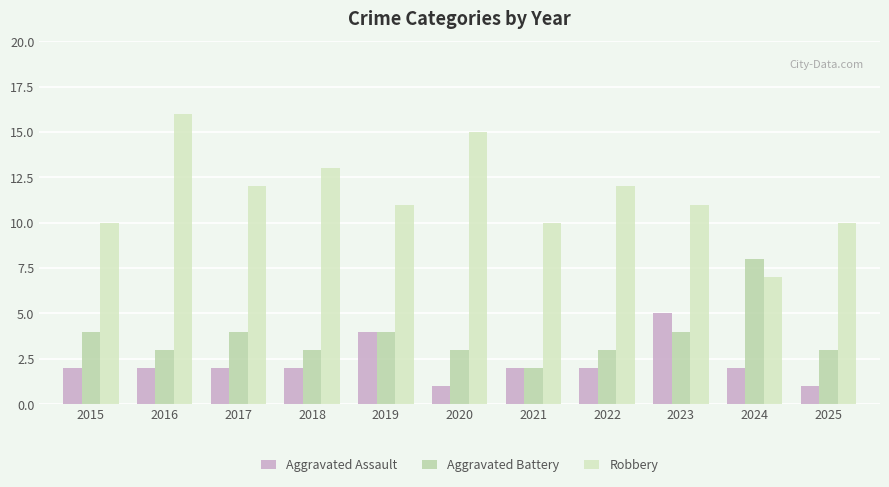

Reading left to right, extract all data points from this chart.

Aggravated Assault: 2	2	2	2	4	1	2	2	5	2	1
Aggravated Battery: 4	3	4	3	4	3	2	3	4	8	3
Robbery: 10	16	12	13	11	15	10	12	11	7	10